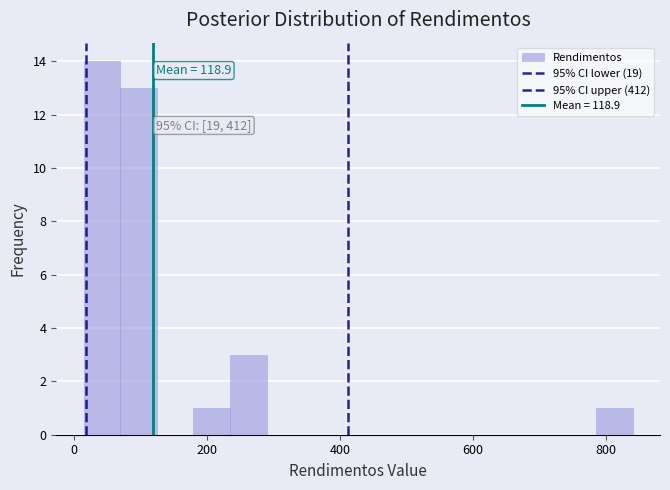

Around what value on the x-axis is the tallest bar? Give the approximate position of its centre, as read against the axis.

40